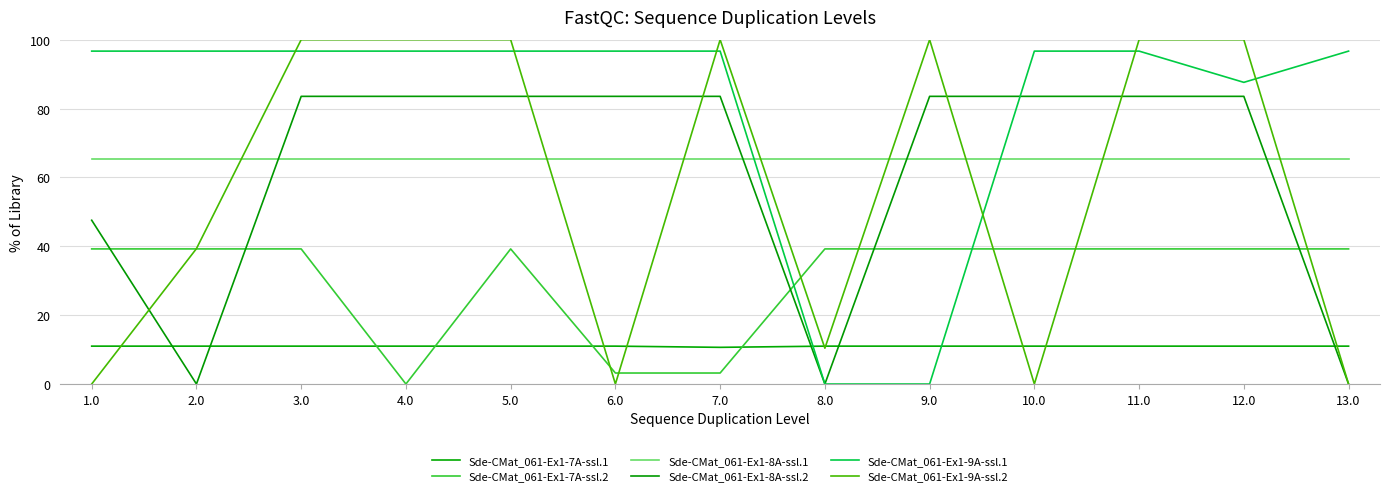

Which category has the lowest value across all series?

4.0